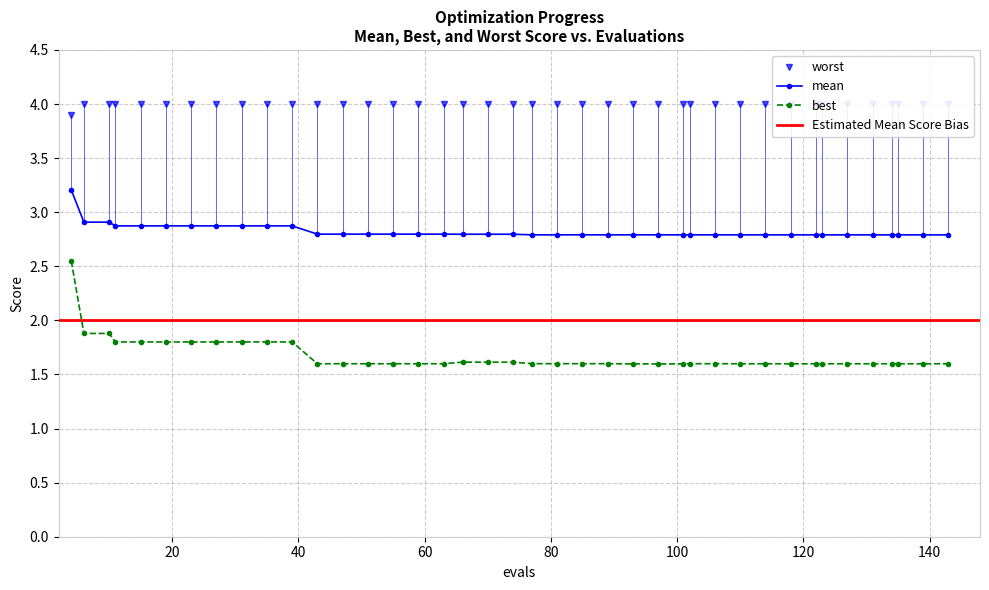

Rank the series by their maximum value, from highest to lowest.

worst, mean, best